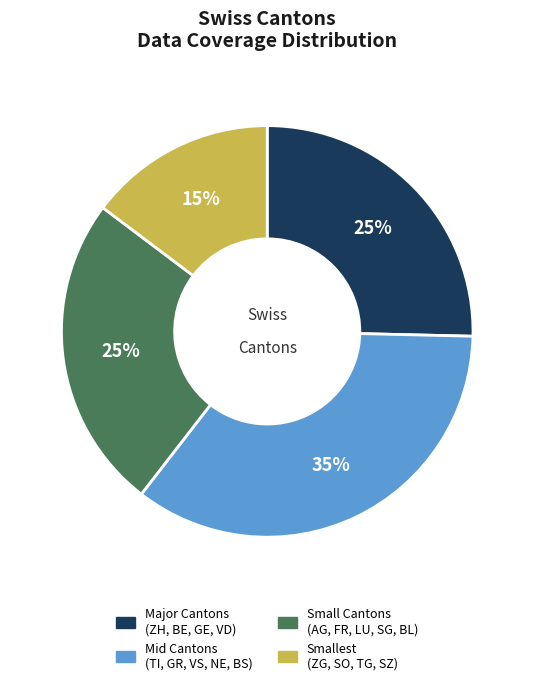

To the nearest percent, what is the average slice percentage?

25%